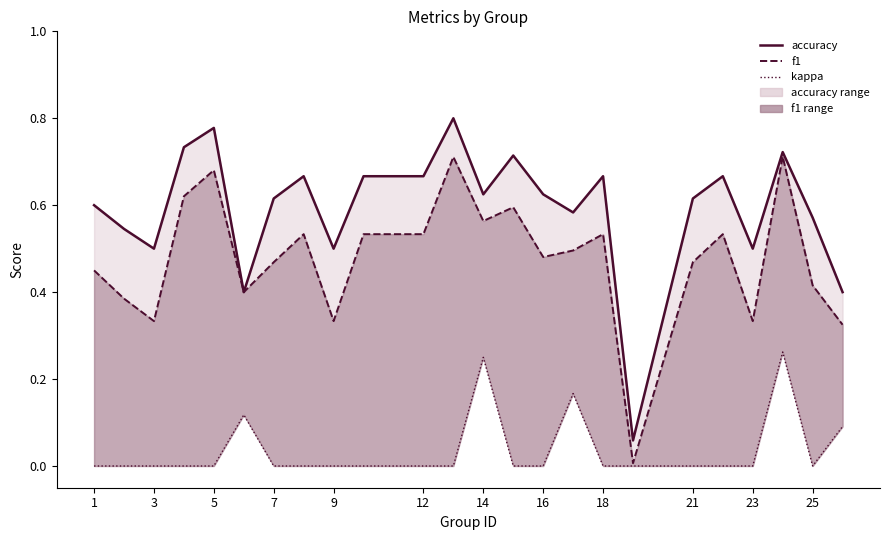

How many values in kappa are above zero?

5